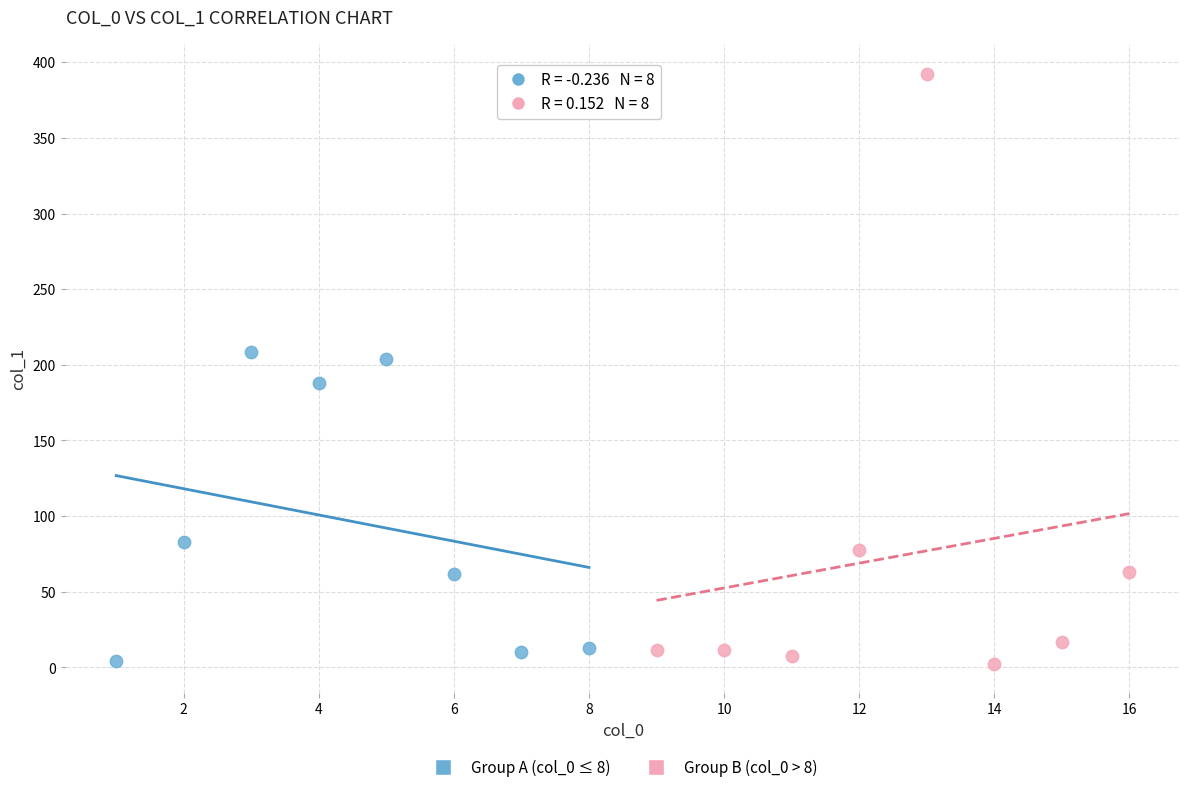

Which series has the largest Y range (max minus min)?

Group B (col_0 > 8)